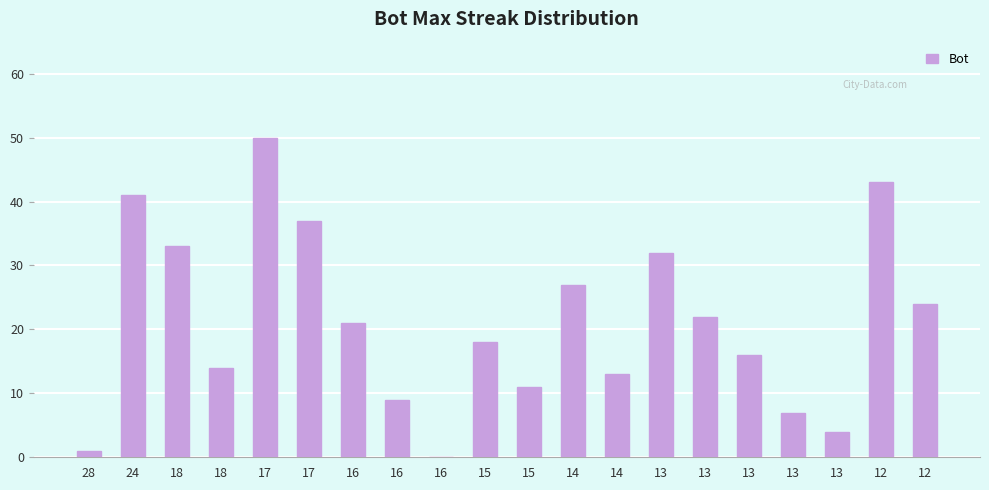

The chart shows a value of 43 at 12. True or false?

True